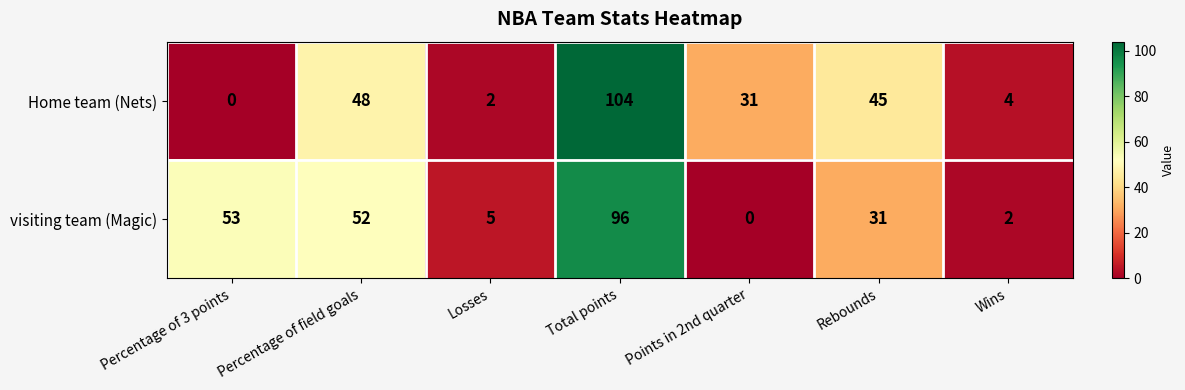

What is the total value across all series at Percentage of 3 points?

53